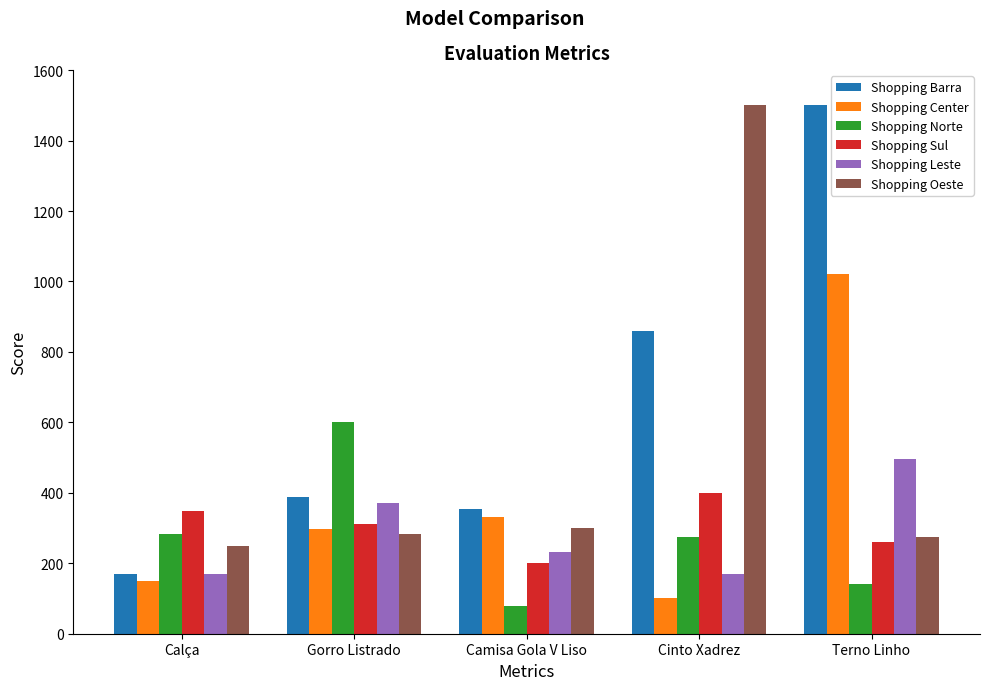

Reading left to right, extract all data points from this chart.

Shopping Barra: Calça=170	Gorro Listrado=388	Camisa Gola V Liso=354	Cinto Xadrez=860	Terno Linho=1500
Shopping Center: Calça=149	Gorro Listrado=298	Camisa Gola V Liso=330	Cinto Xadrez=100	Terno Linho=1020
Shopping Norte: Calça=282	Gorro Listrado=600	Camisa Gola V Liso=78	Cinto Xadrez=274	Terno Linho=142
Shopping Sul: Calça=348	Gorro Listrado=311	Camisa Gola V Liso=200	Cinto Xadrez=400	Terno Linho=259
Shopping Leste: Calça=170	Gorro Listrado=370	Camisa Gola V Liso=232	Cinto Xadrez=170	Terno Linho=496
Shopping Oeste: Calça=248	Gorro Listrado=284	Camisa Gola V Liso=300	Cinto Xadrez=1500	Terno Linho=274